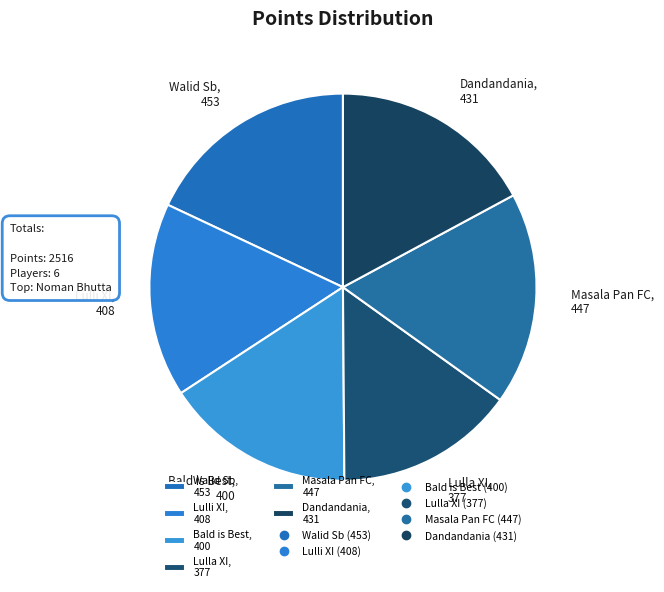

Which category has the smallest portion of the pie?

Lulla XI